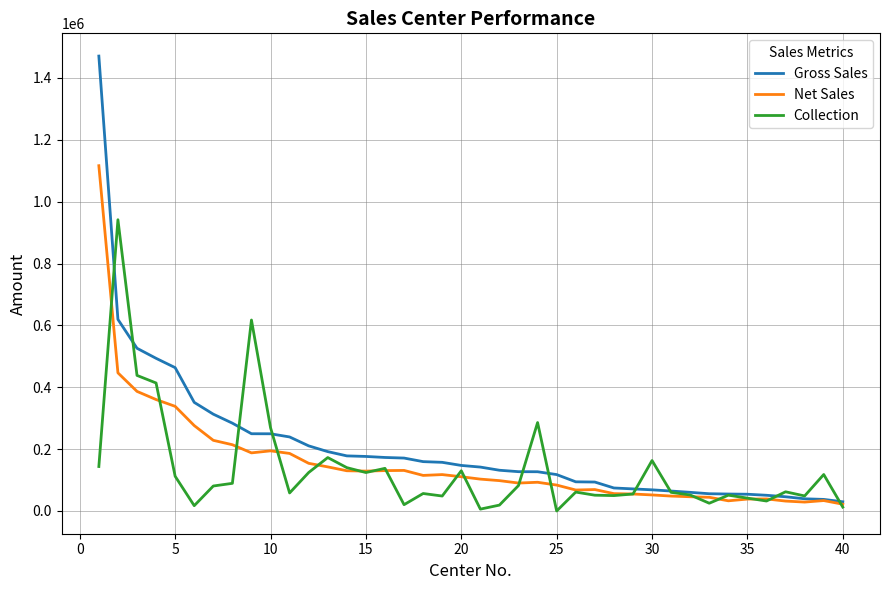

Rank the series by their maximum value, from lowest to highest.

Collection, Net Sales, Gross Sales